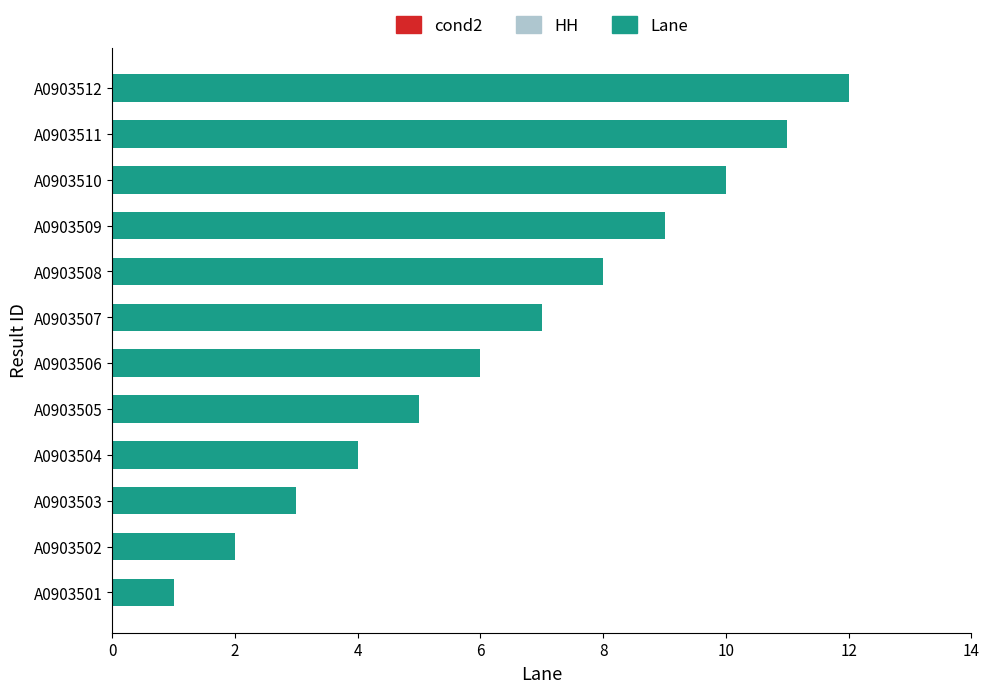

The chart shows a value of 4 at A0903504. True or false?

True